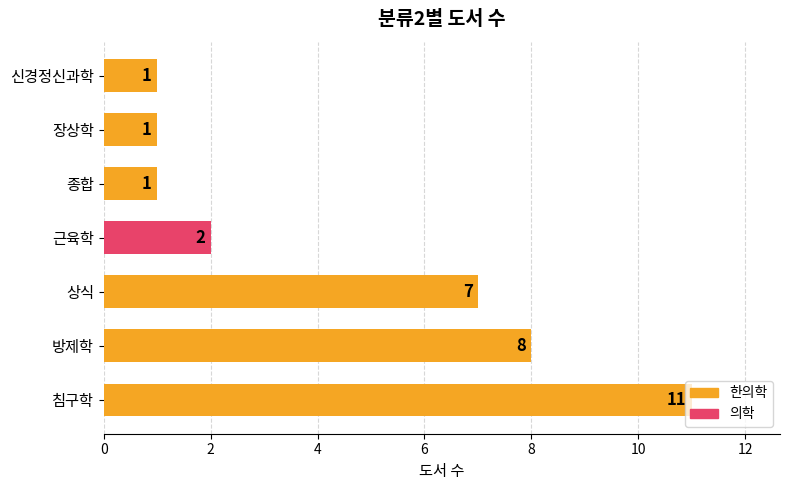

What is the sum of all values?

31